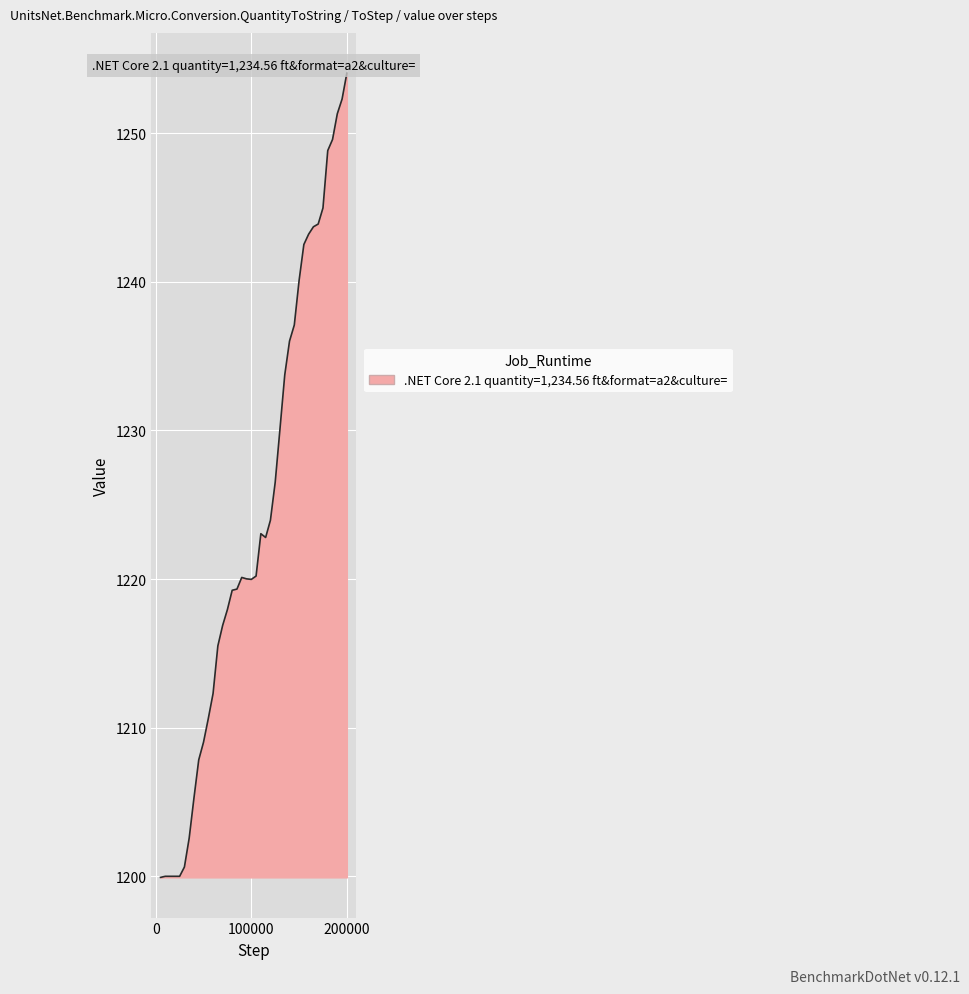

What is the minimum value shown in the chart?

1199.9